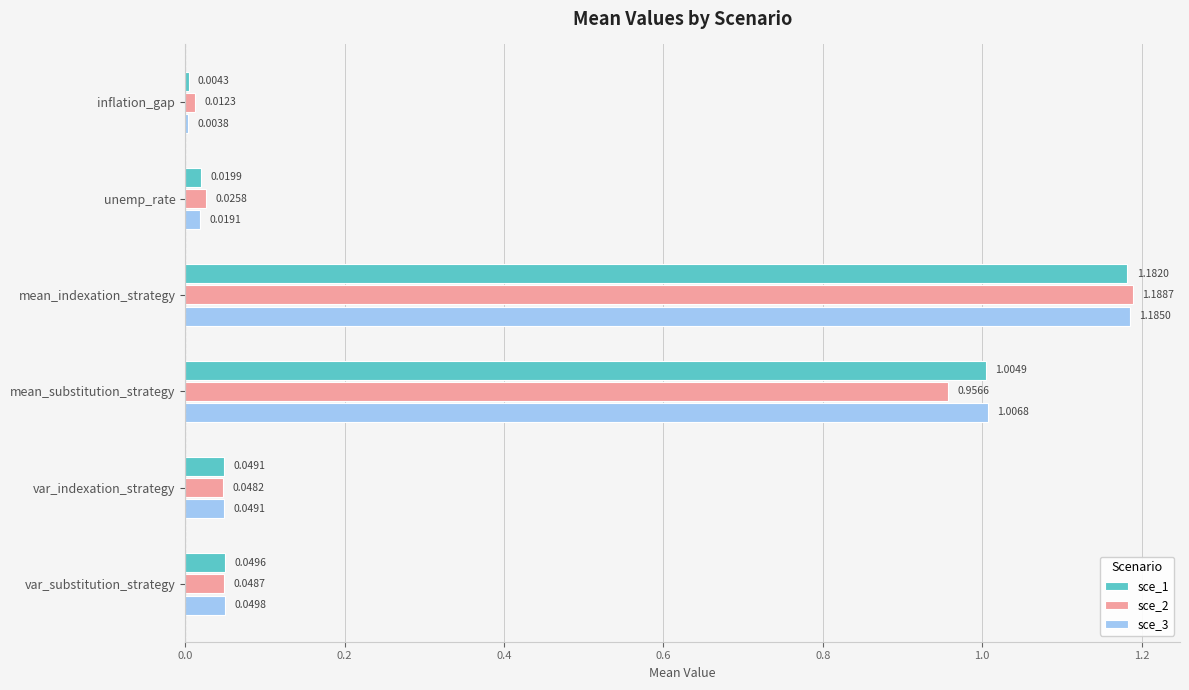

At which label is sce_1 closest to 0?

inflation_gap